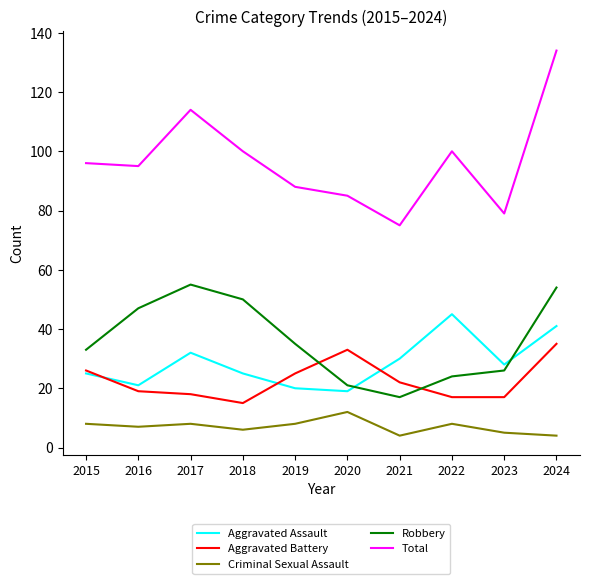

The Criminal Sexual Assault series shows 5 at 2023. True or false?

True